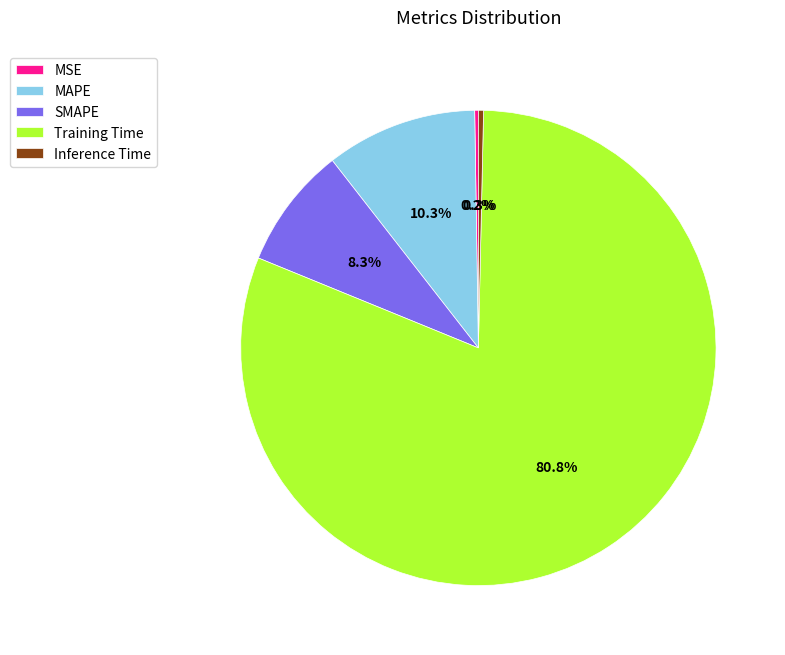

What is the majority slice?

Training Time